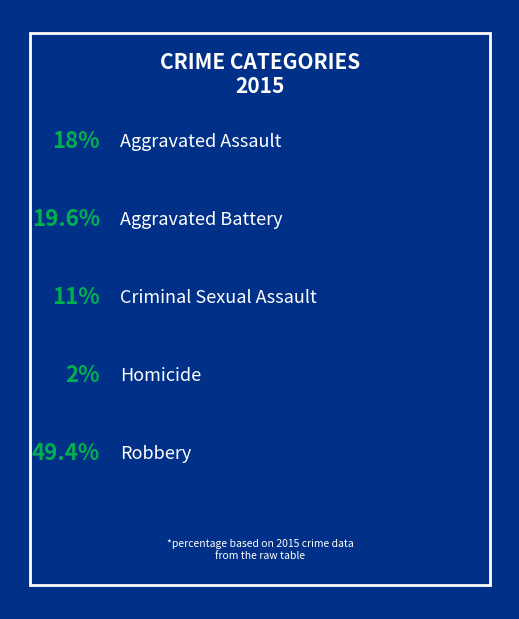

To the nearest percent, what is the difference between the largest and smallest slice percentages?

47%